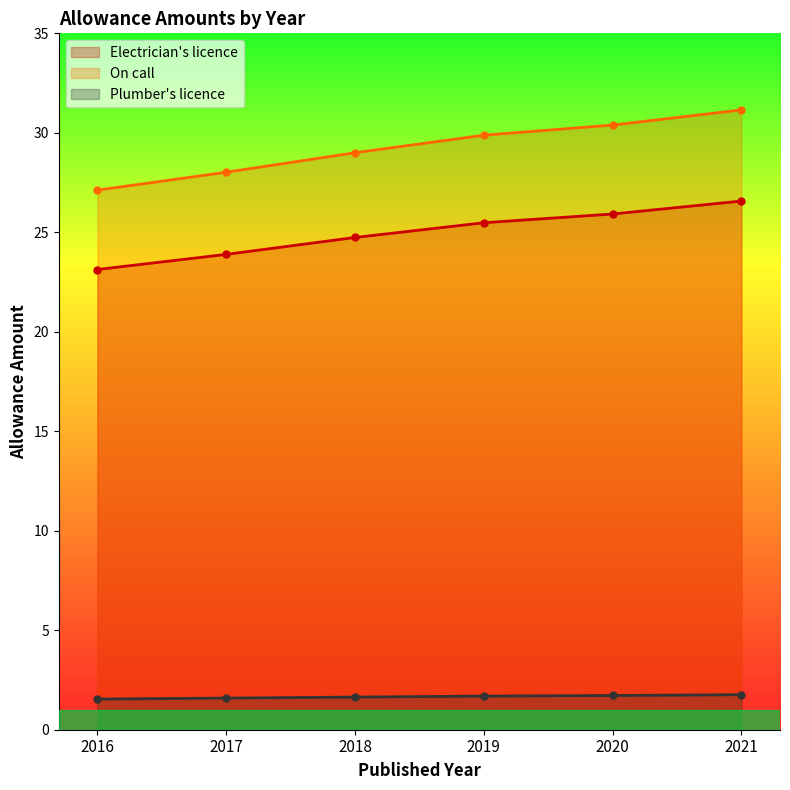

What is the difference between the second highest and minimum values in the Electrician's licence series?

2.8